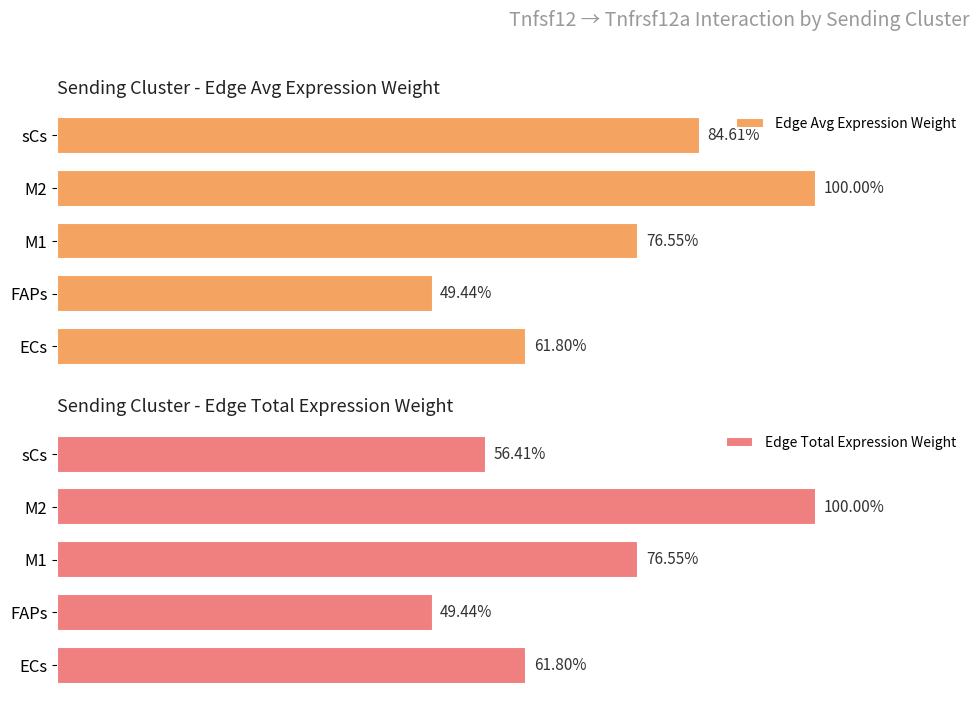

At which label does Edge Avg Expression Weight reach its minimum?

FAPs